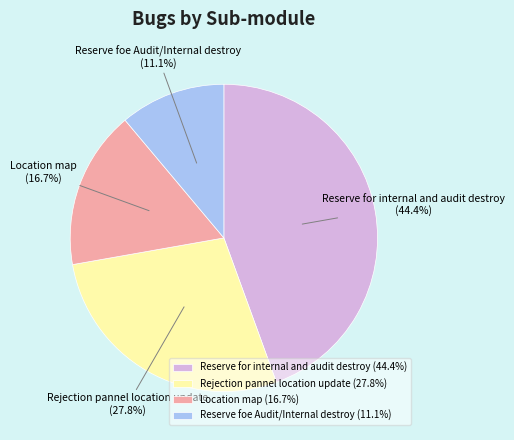

Is there any slice that represents more than half of the pie?

No